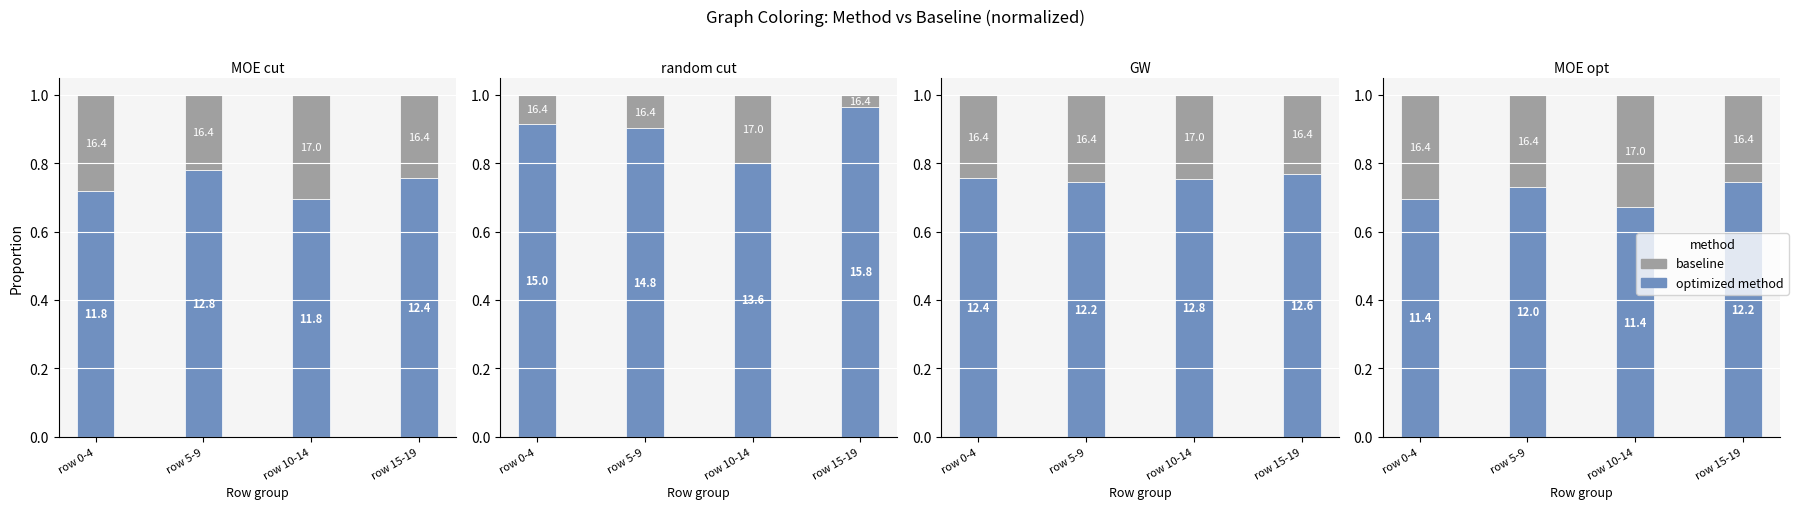

Rank the series at row 15-19 from highest to lowest value.

optimized, baseline